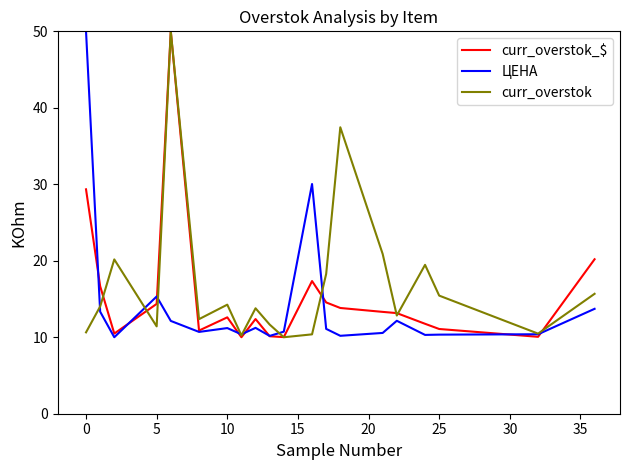

What is the maximum value for curr_overstok?

50.0